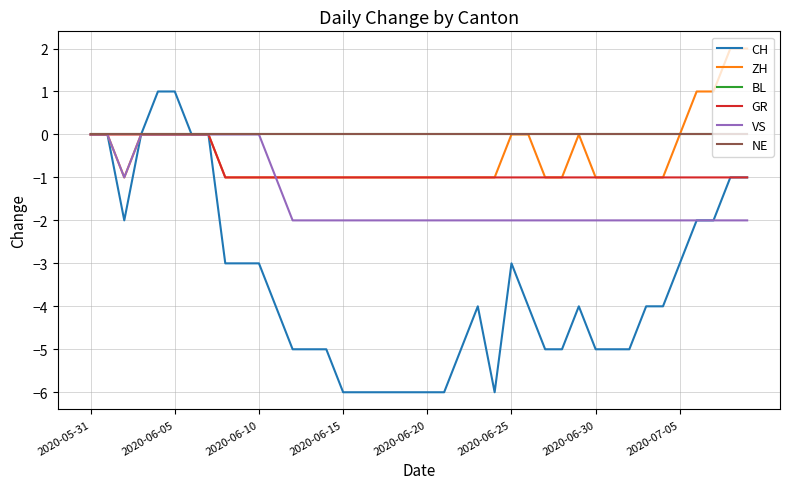

How many lines are shown in the chart?

6